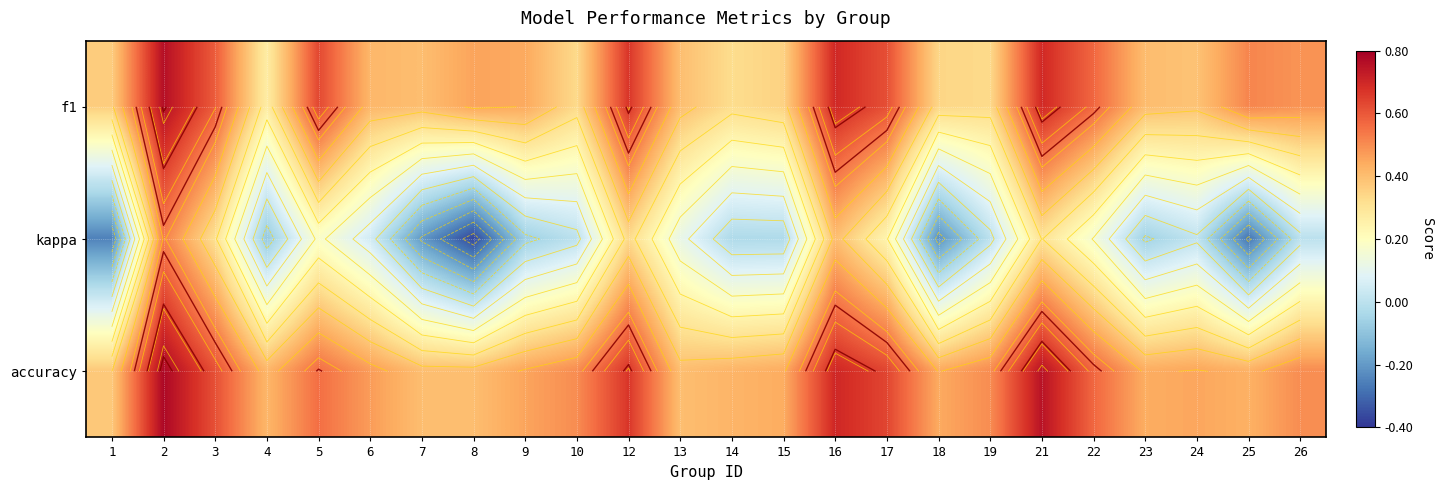

Between 3 and 13, which is larger?

3